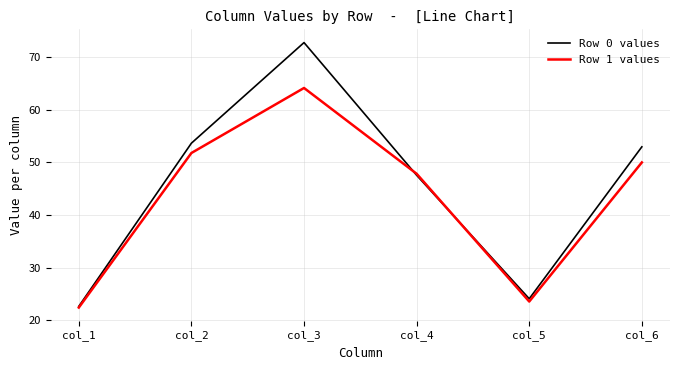

Read the Row 0 values value at col_2.

53.7